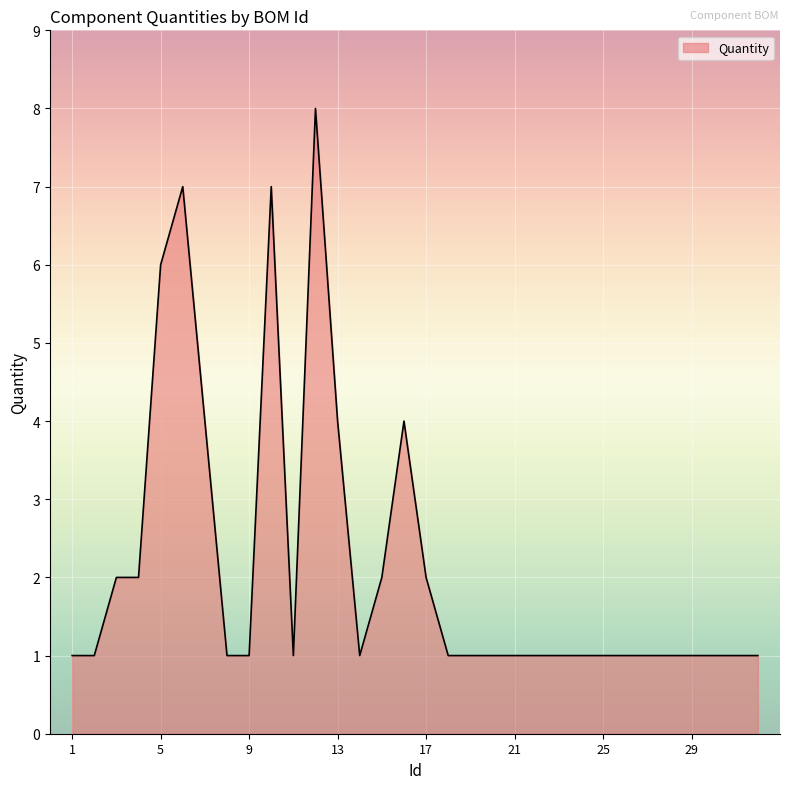

What is the difference between the maximum and minimum values?

7